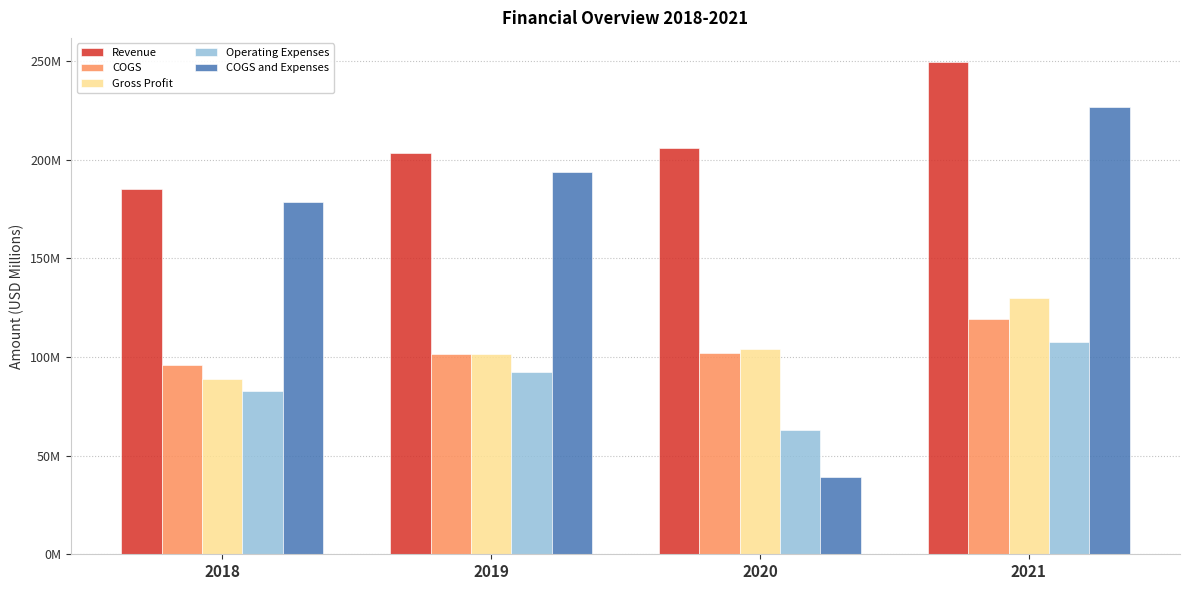

Is the value of COGS and Expenses at 2019 greater than the value of Operating Expenses at 2020?

Yes